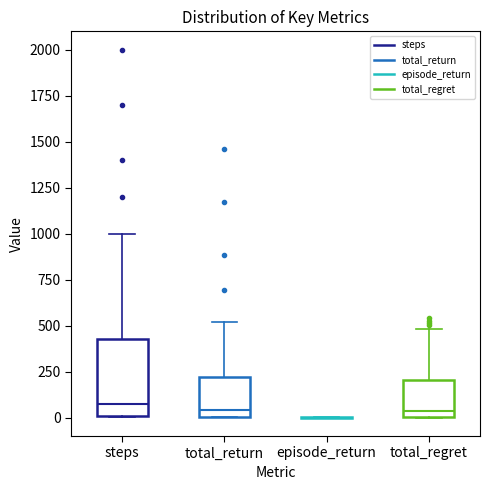

Where is the upper edge of the box for total_return on the y-axis? The values are not printed on the chart, so give them approximately, as read against the axis.

200